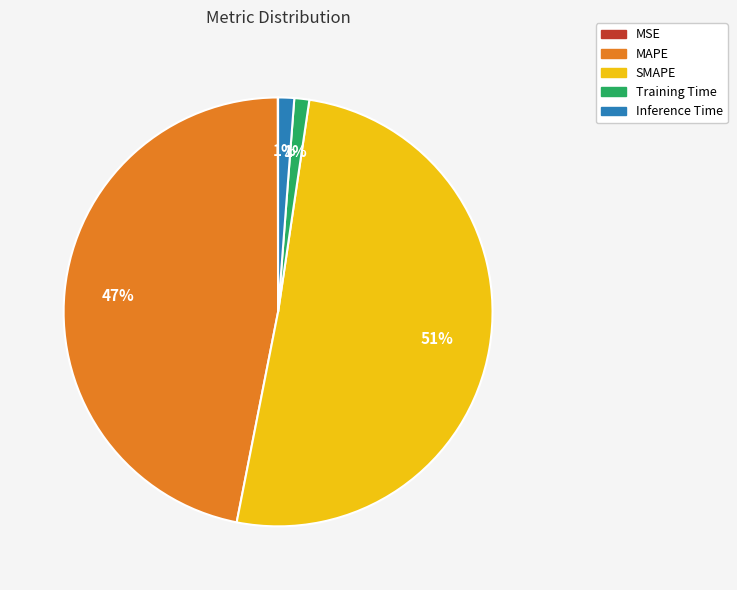

Do MAPE and Training Time together represent more than half of the pie?

No